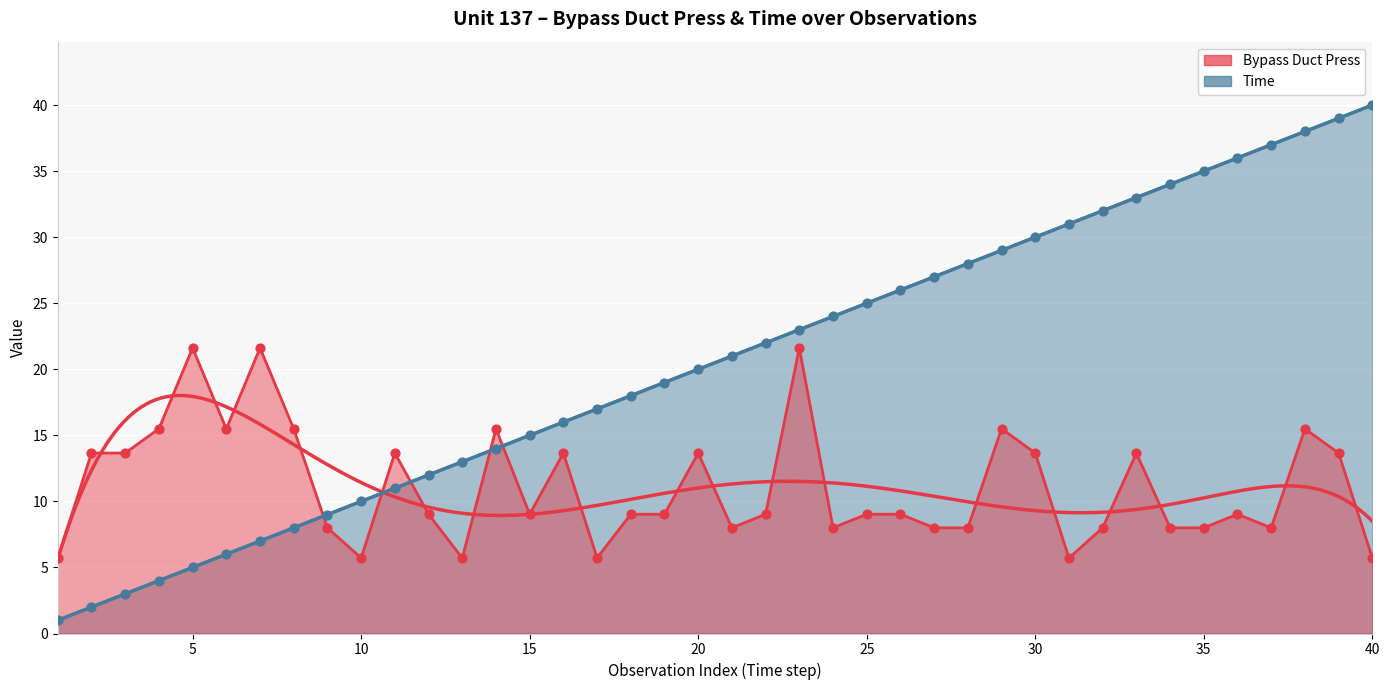

Which series reaches the maximum Y coordinate?

Time